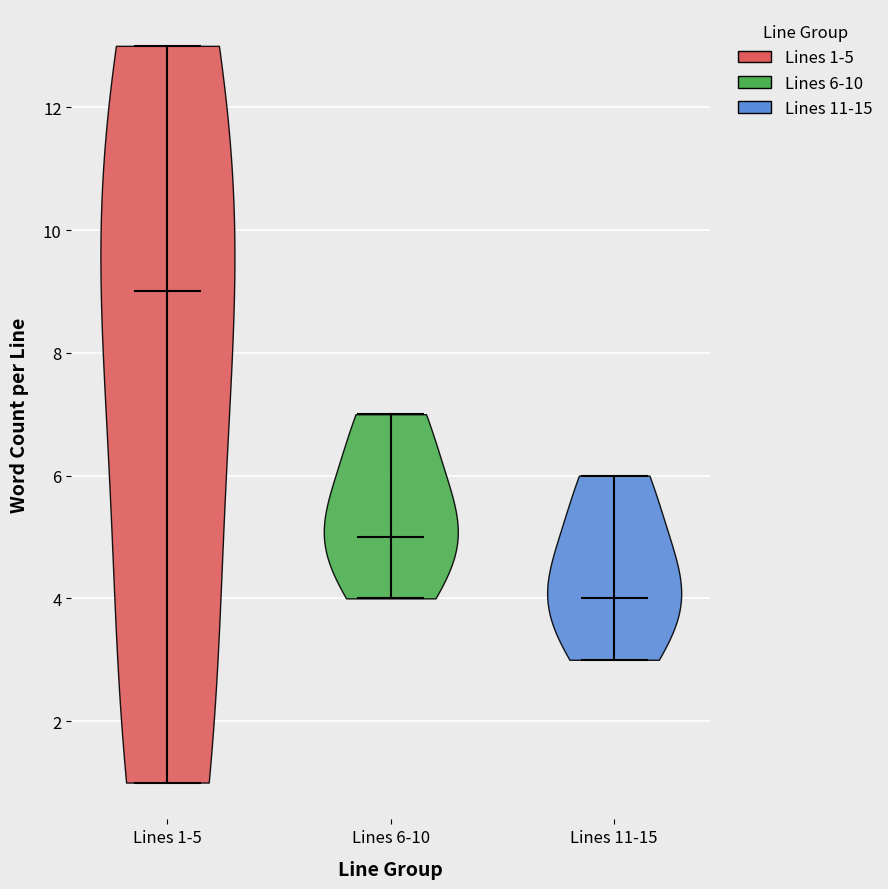

What is the highest point the violin for Lines 6-10 reaches on the y-axis? The values are not printed on the chart, so give them approximately, as read against the axis.

7